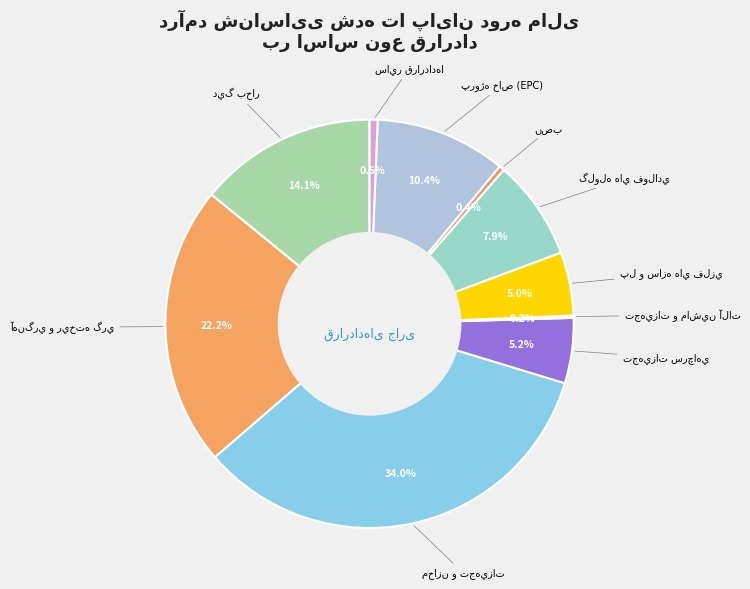

How many slices are in this pie chart?

10